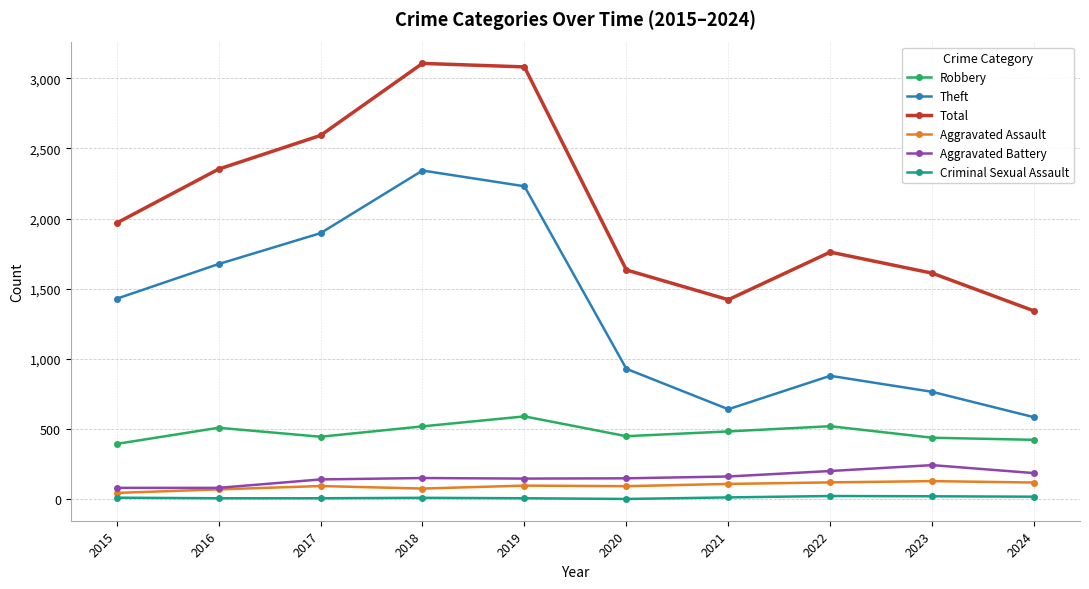

True or false: Aggravated Battery and Theft intersect in this chart.

False